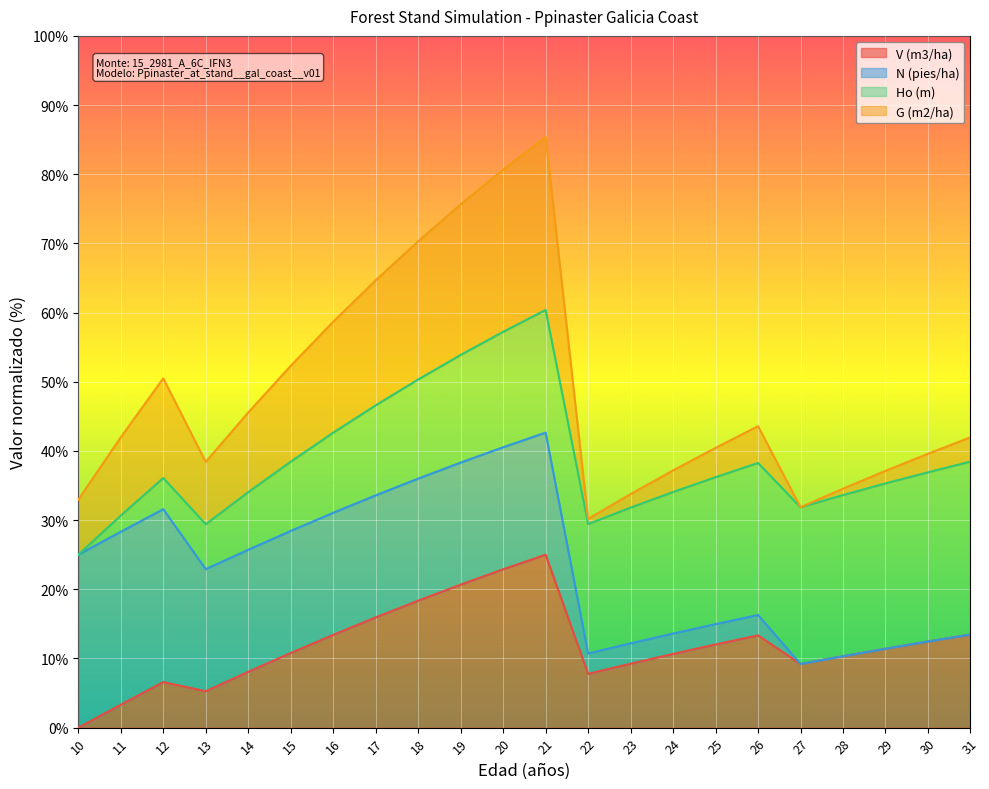

What is the value of the V (m3/ha) point at the 16th from the left?

12.0